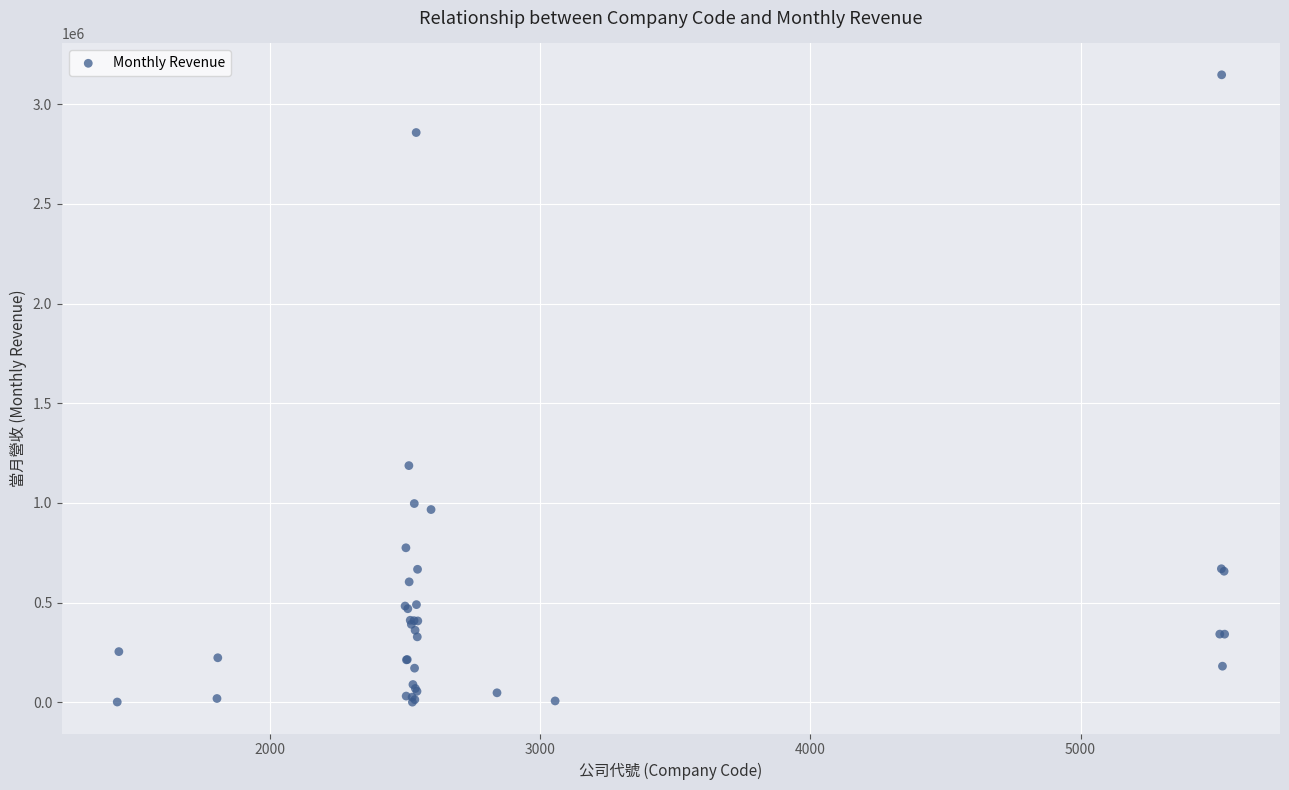

What Y value in the scatter plot is closest to 1573743?

1186785